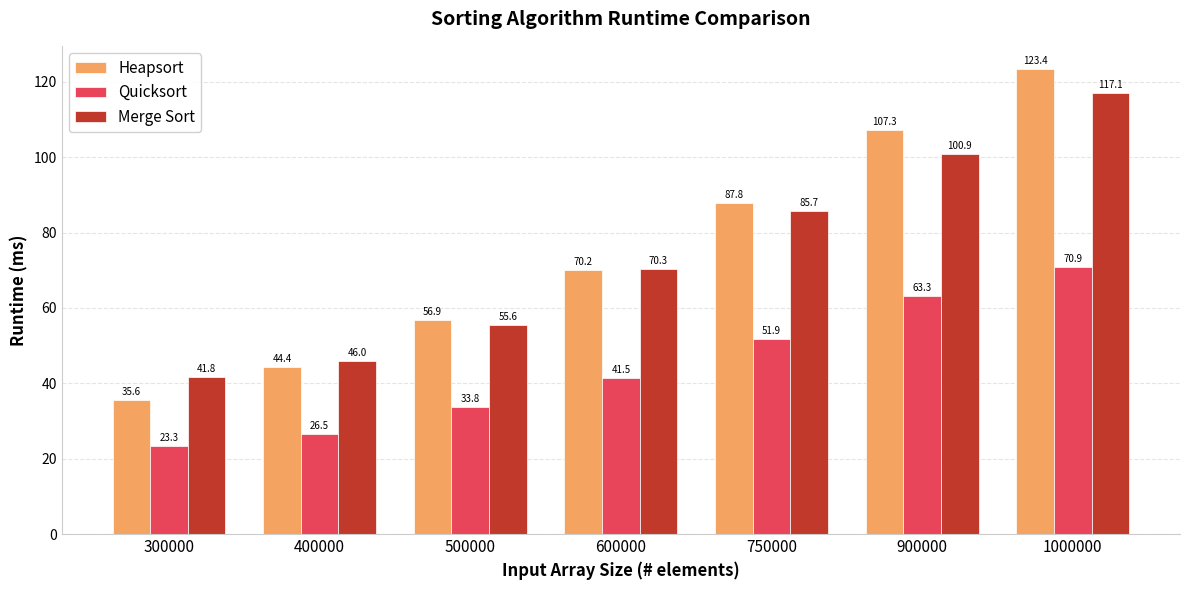

What is the difference between the maximum and minimum values in the Merge Sort series?

75.3